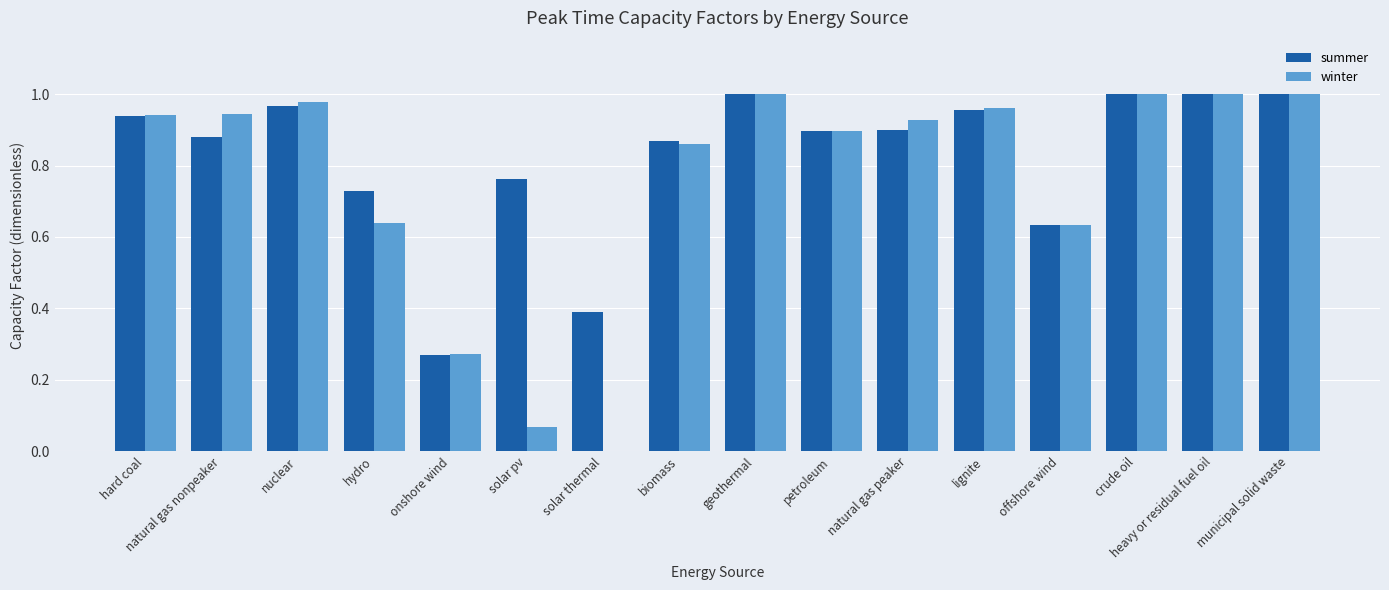

What is the sum of the summer values at municipal solid waste and natural gas nonpeaker?

1.9